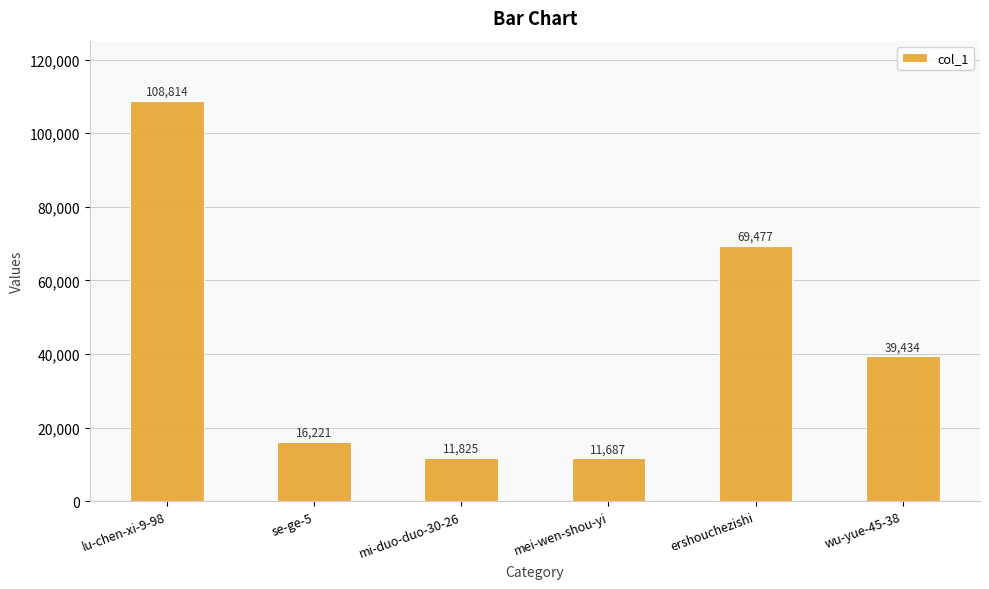

At which label does the data first exceed 39434?

lu-chen-xi-9-98